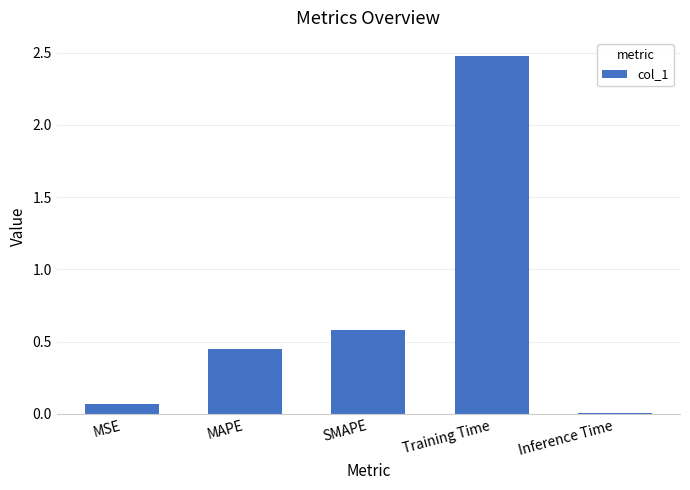

What is the sum of the values at MSE and Training Time?

2.5